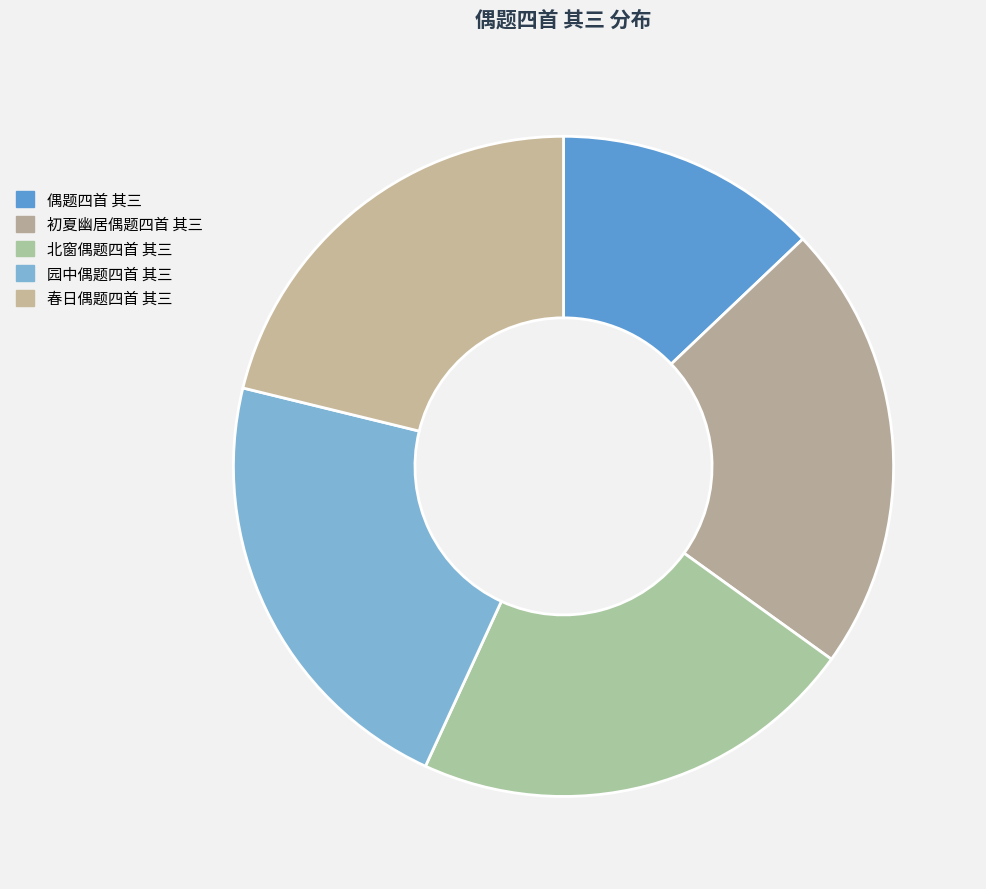

What portion of the pie excludes 园中偶题四首 其三?

78.0%